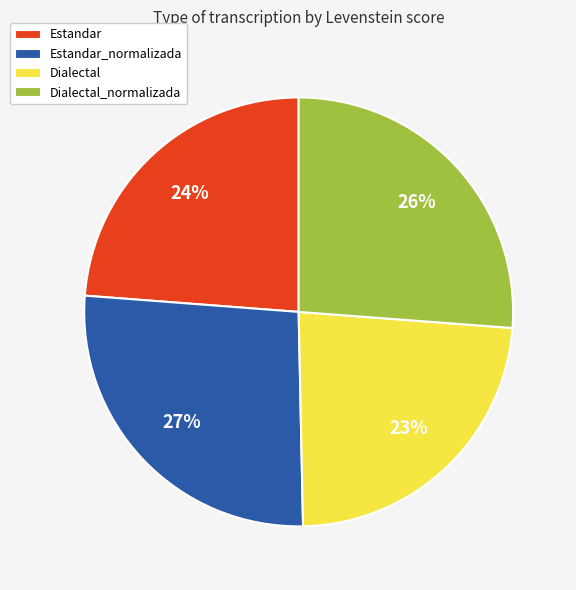

To the nearest percent, what is the combined percentage of Estandar and Dialectal?

47%